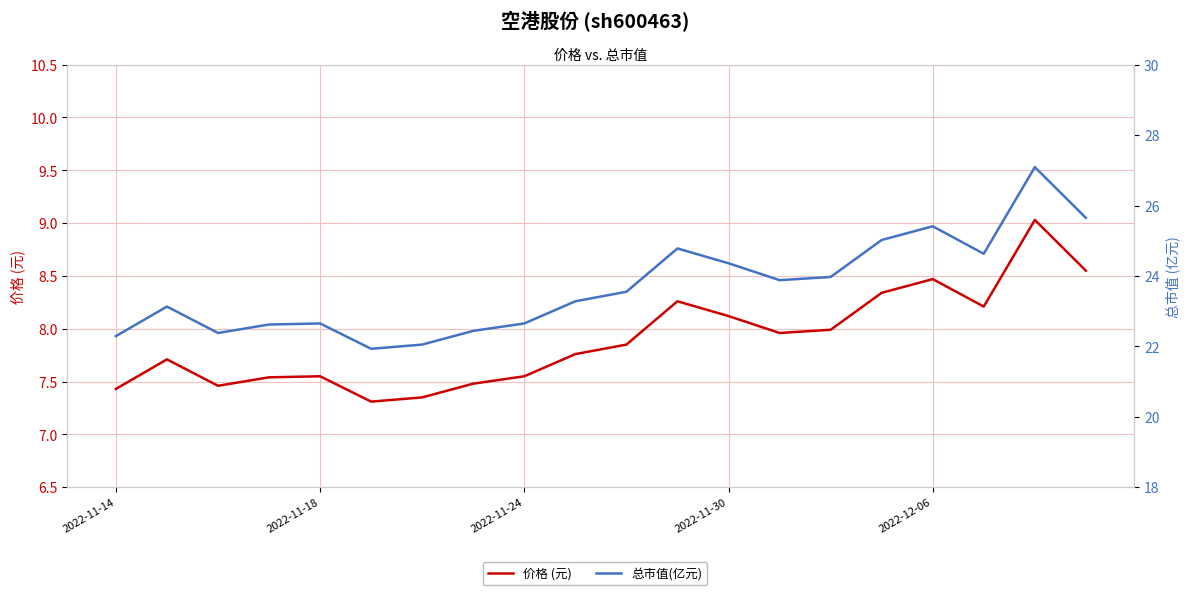

What is the difference between the 价格 (元) values at 6 and 8?

0.2